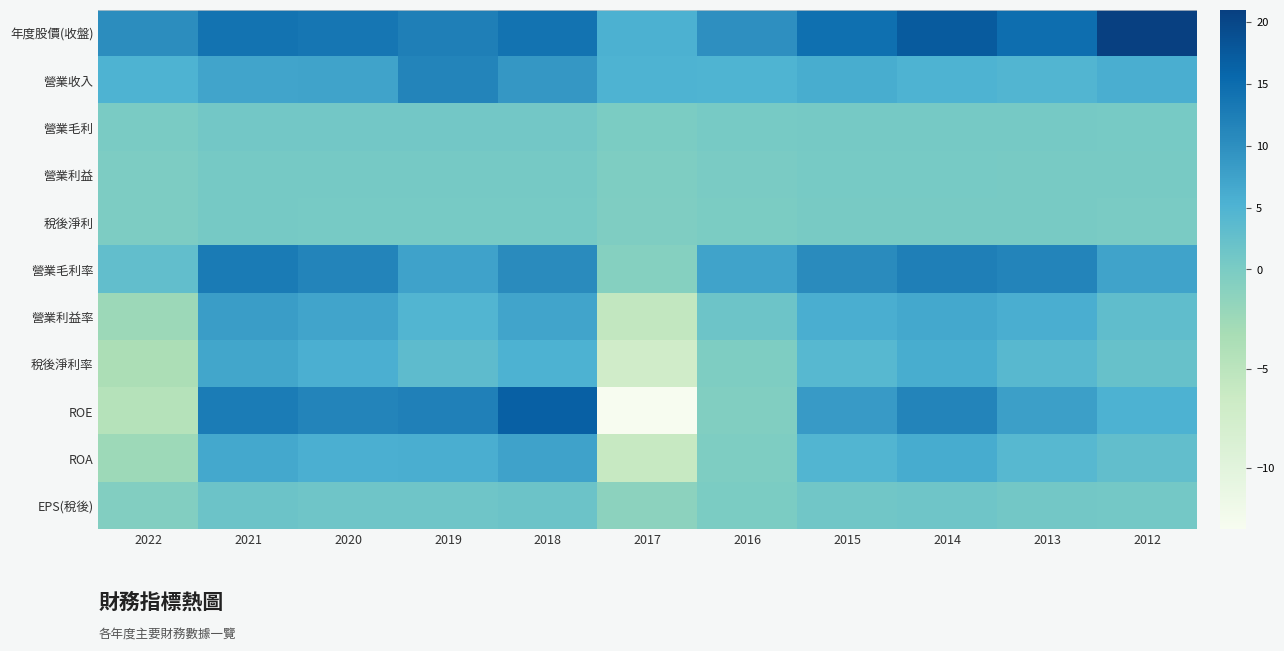

What is the total value across all series at 2014?

67.9